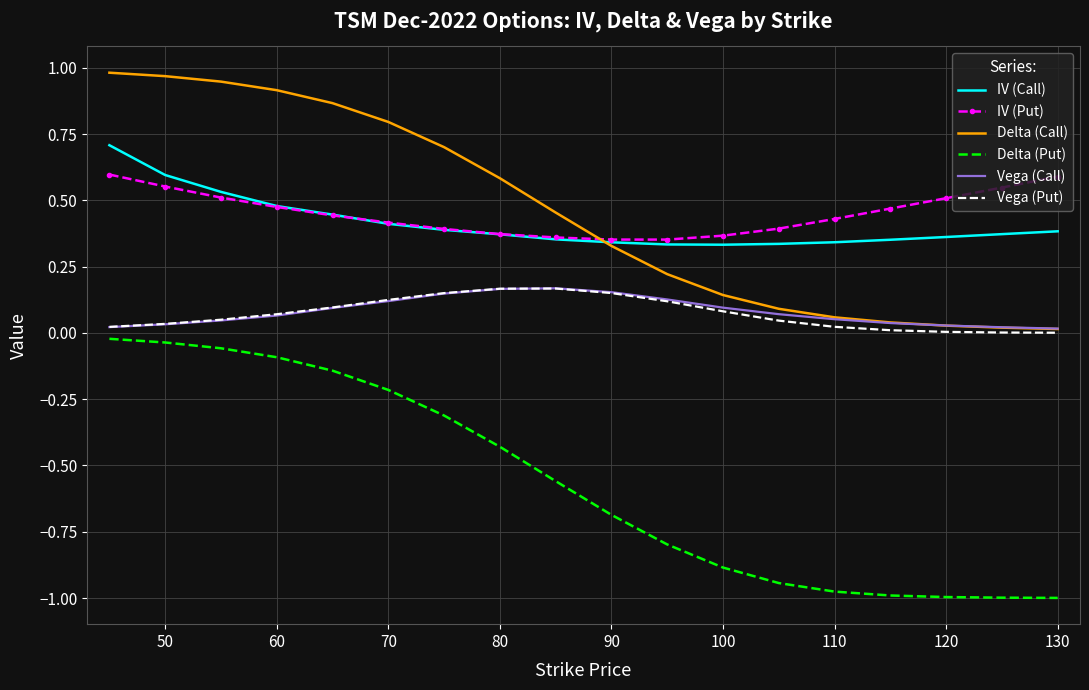

True or false: Vega (Call) and IV (Call) cross at least once.

False